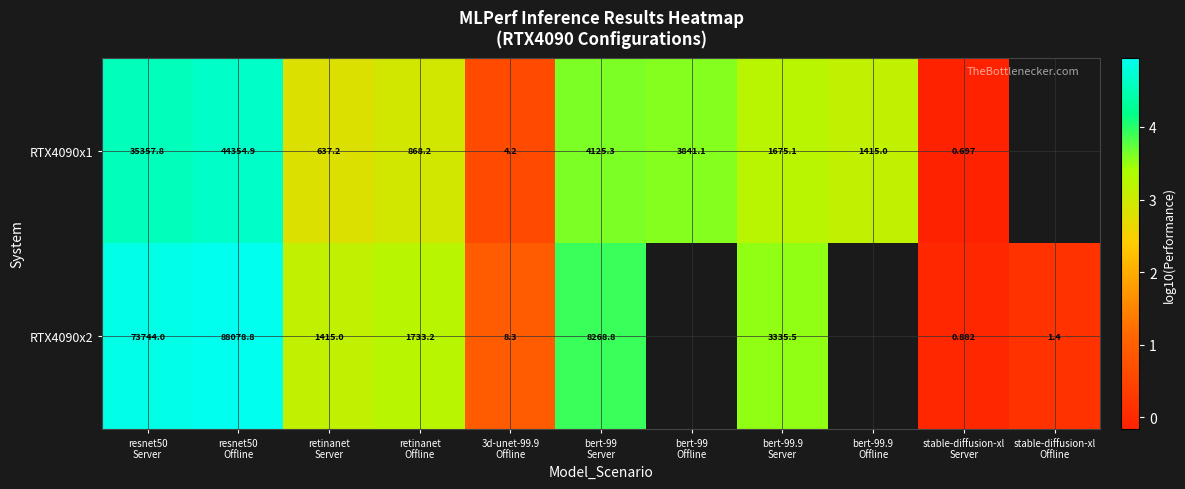

At retinanet
Server, list the series in order from smallest to largest.

RTX4090x1, RTX4090x2